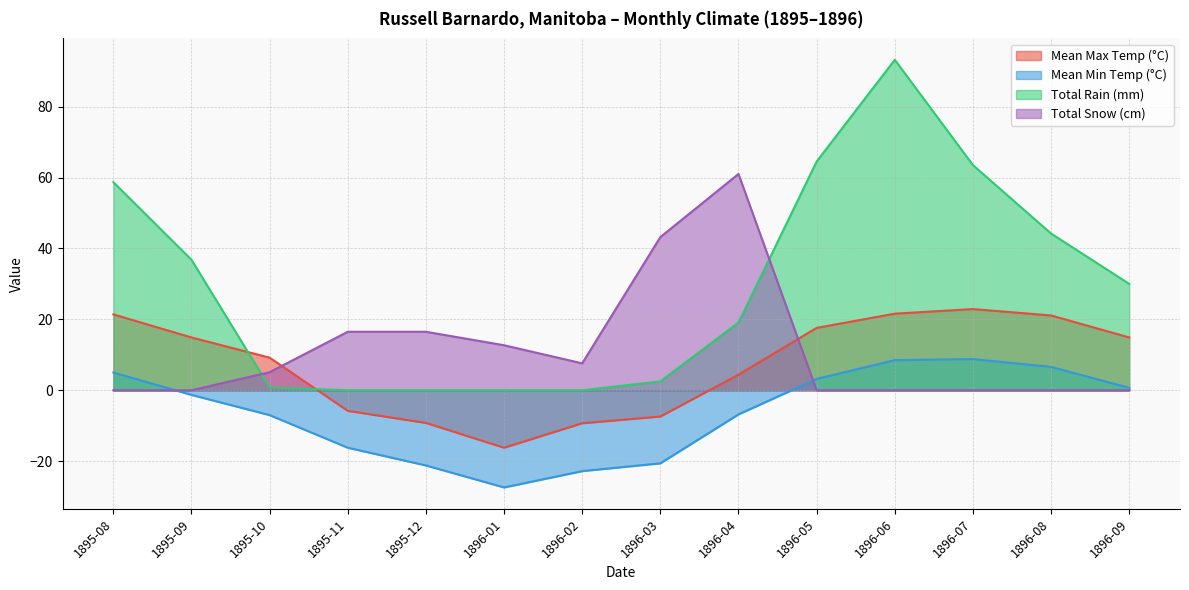

What are all the series names shown in the legend?

Mean Max Temp (°C), Mean Min Temp (°C), Total Rain (mm), Total Snow (cm)